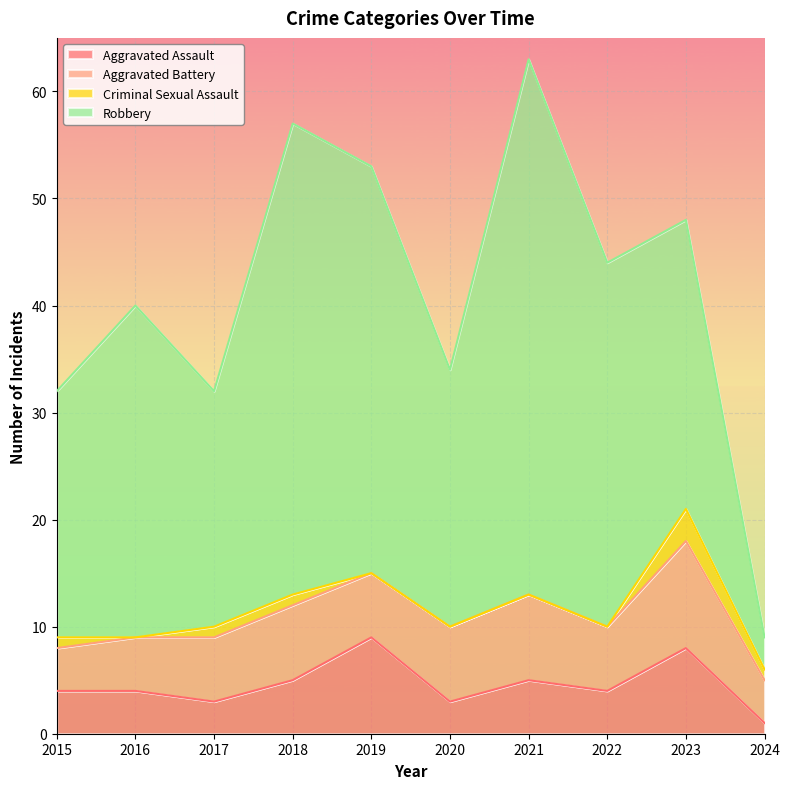

The value of Aggravated Assault at 2015 is 4. True or false?

True